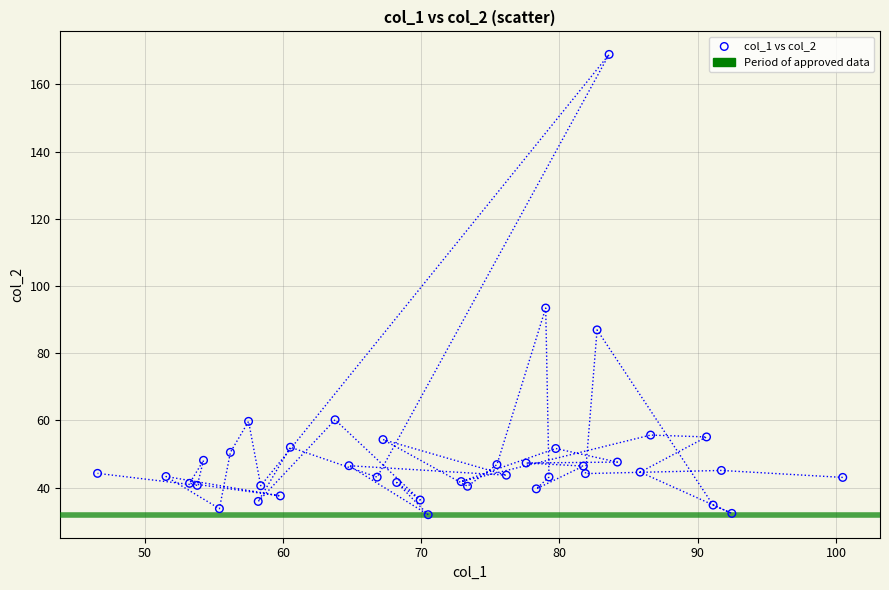

What Y value in the scatter plot is closest to 100?

93.4